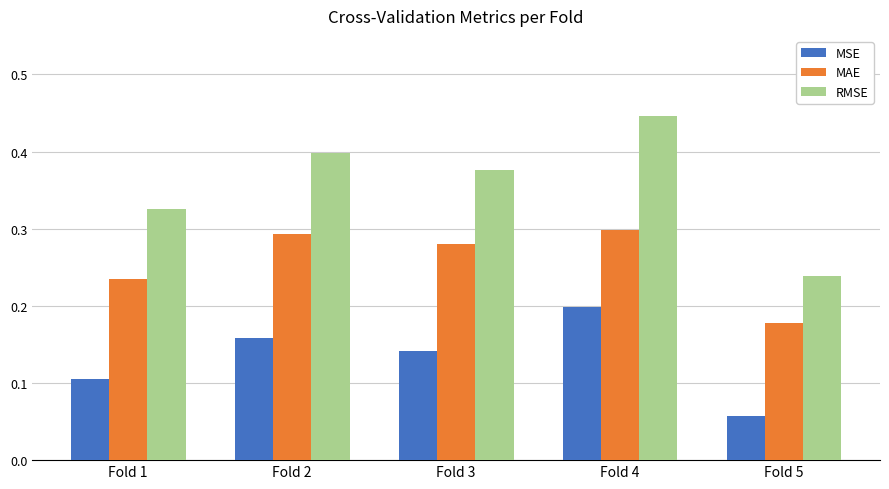

Rank the series by their maximum value, from highest to lowest.

RMSE, MAE, MSE